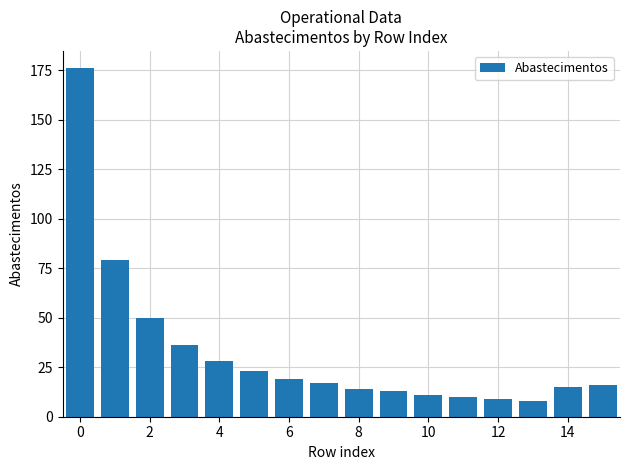

What is the value of the 14th bar from the left?

8